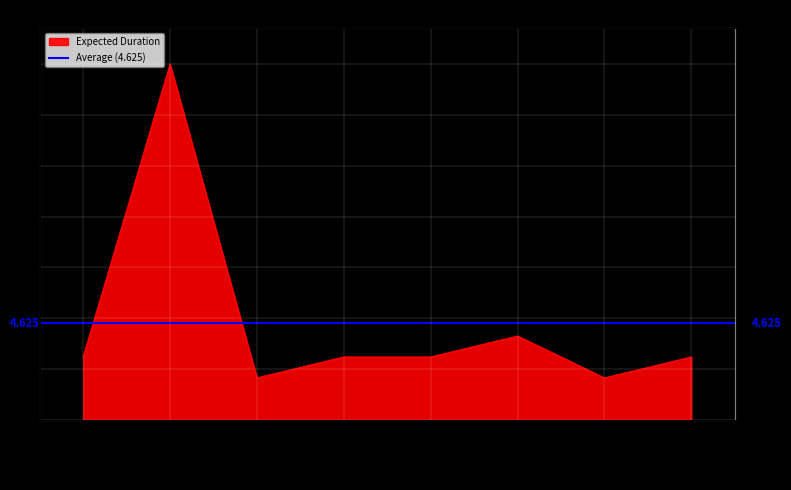

True or false: the data shows 3 at 2021-03-05.

True